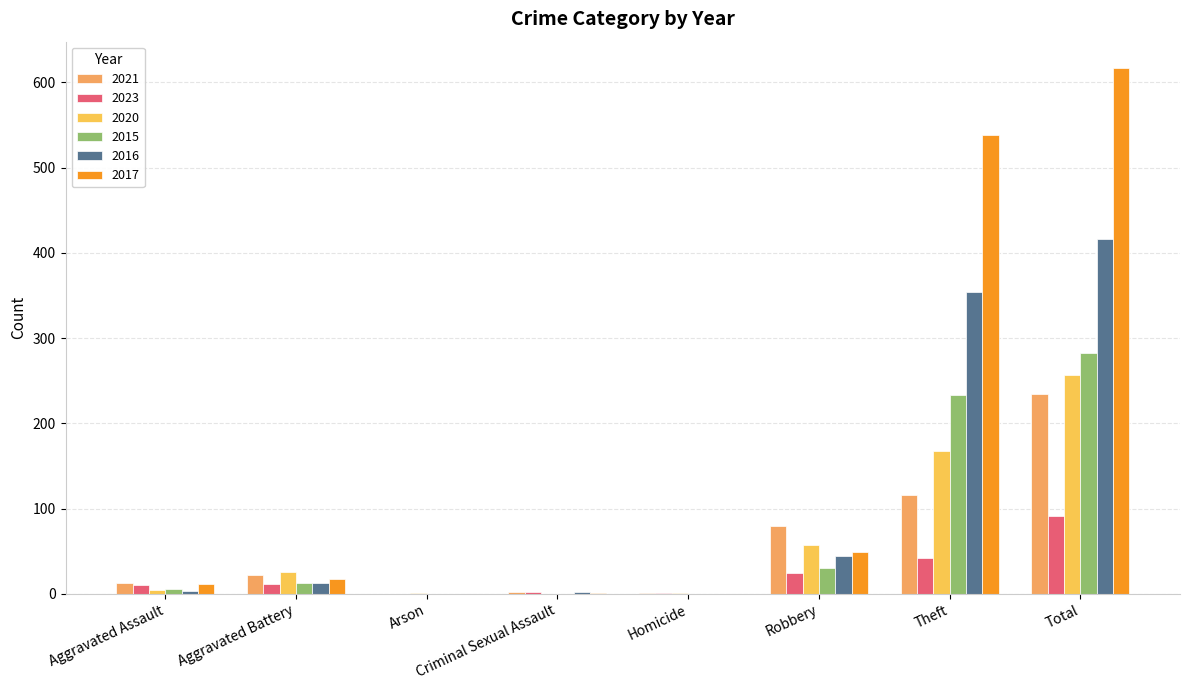

Reading left to right, transcribe all the data shown in this chart.

2021: Aggravated Assault=13	Aggravated Battery=22	Arson=0	Criminal Sexual Assault=2	Homicide=1	Robbery=80	Theft=116	Total=234
2023: Aggravated Assault=10	Aggravated Battery=12	Arson=0	Criminal Sexual Assault=2	Homicide=1	Robbery=24	Theft=42	Total=91
2020: Aggravated Assault=4	Aggravated Battery=26	Arson=1	Criminal Sexual Assault=0	Homicide=1	Robbery=57	Theft=168	Total=257
2015: Aggravated Assault=6	Aggravated Battery=13	Arson=0	Criminal Sexual Assault=0	Homicide=0	Robbery=30	Theft=233	Total=282
2016: Aggravated Assault=3	Aggravated Battery=13	Arson=0	Criminal Sexual Assault=2	Homicide=0	Robbery=44	Theft=354	Total=416
2017: Aggravated Assault=12	Aggravated Battery=17	Arson=0	Criminal Sexual Assault=1	Homicide=0	Robbery=49	Theft=538	Total=617